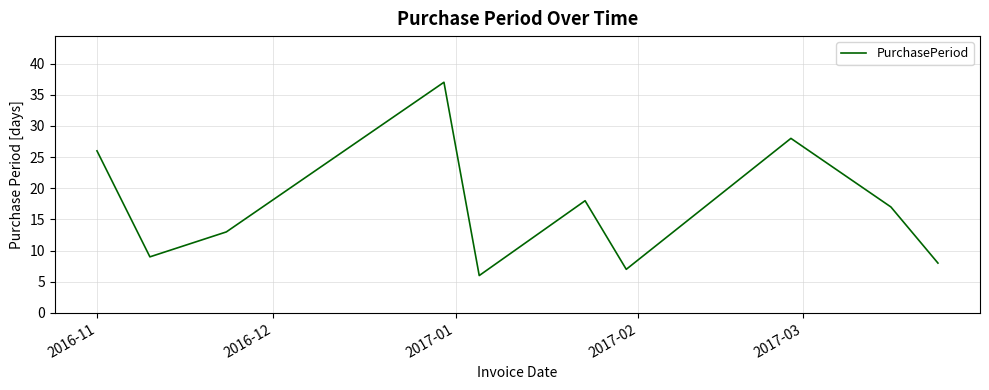

How many lines are shown in the chart?

1